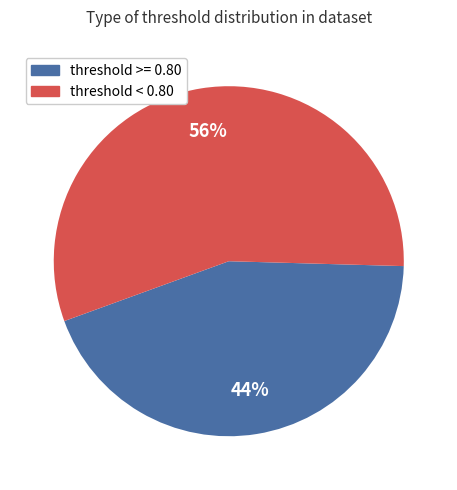

To the nearest percent, what is the average slice percentage?

50%